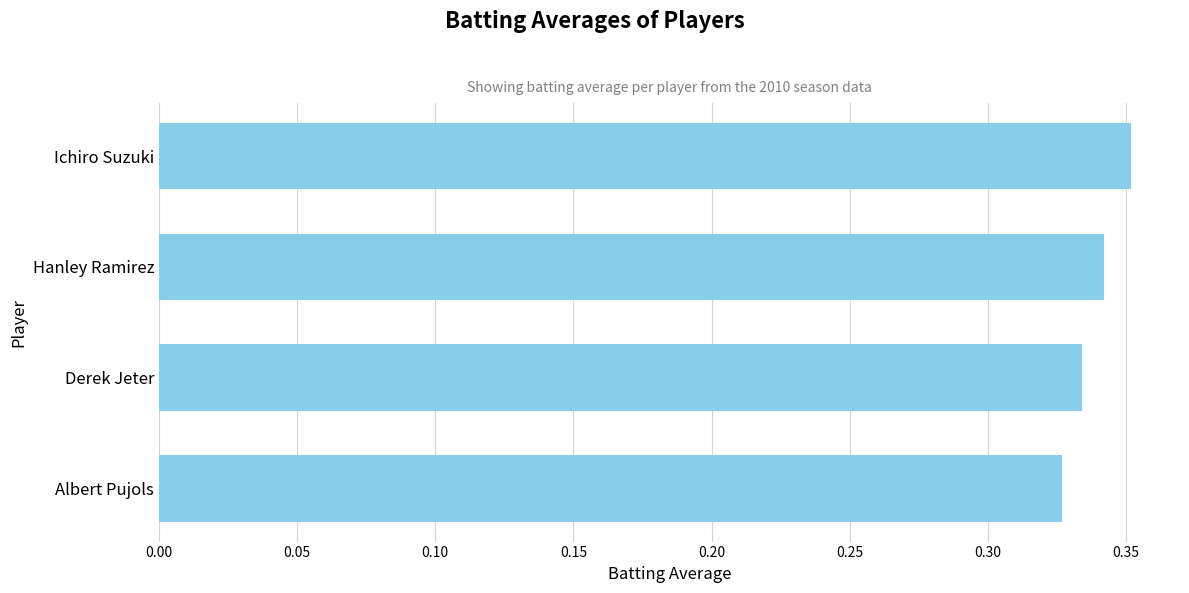

What position from the top is Hanley Ramirez?

2